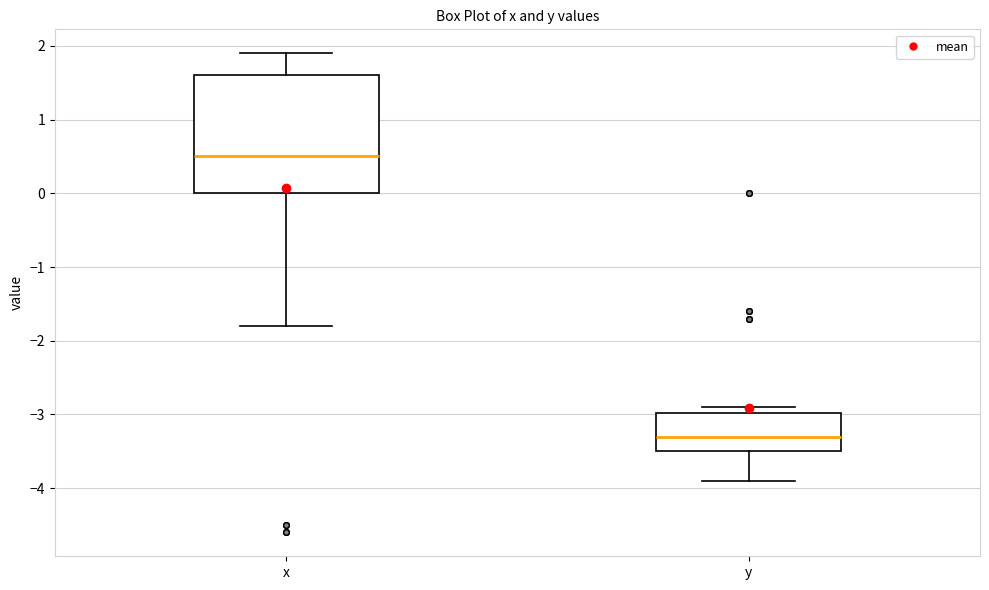

Which box's median line is the highest?

x